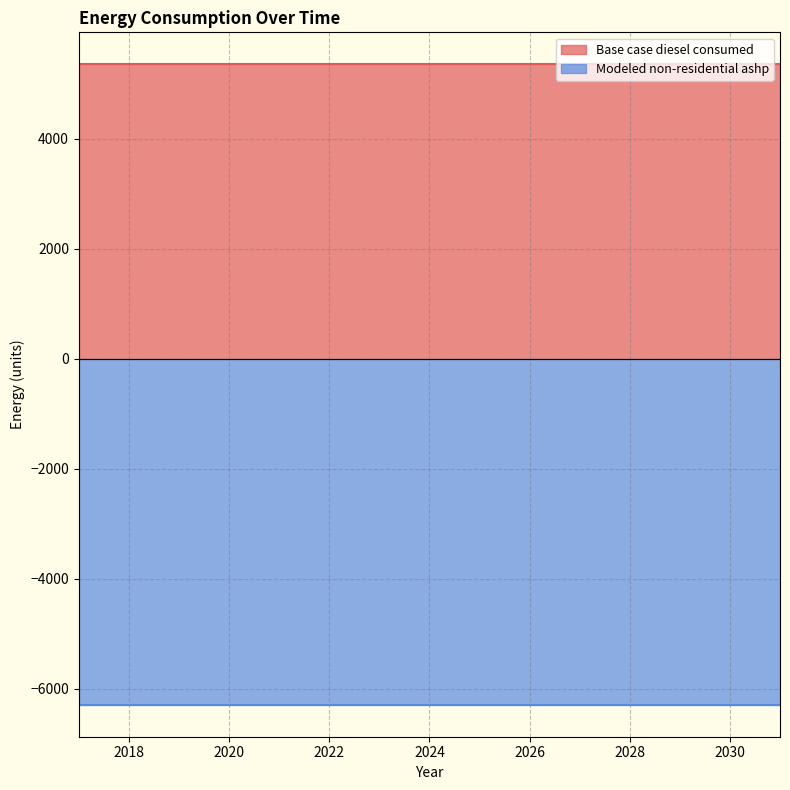

Between 2021 and 2025, which is larger?

2021